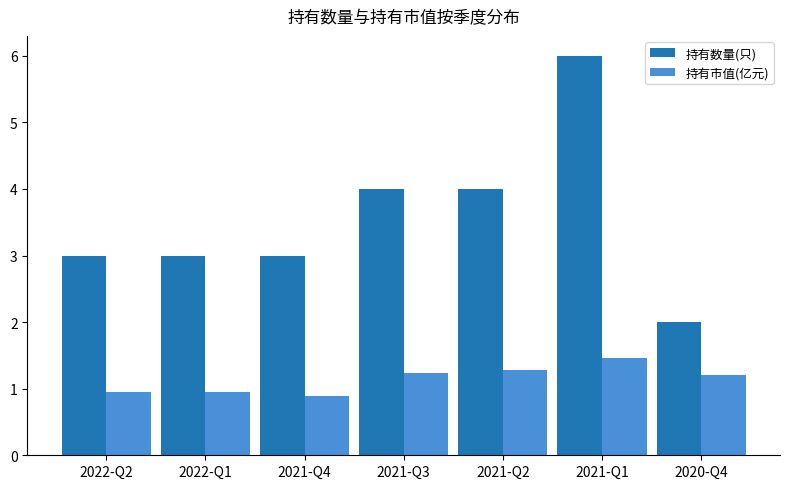

What is the average value of the 持有数量(只) series?

3.6